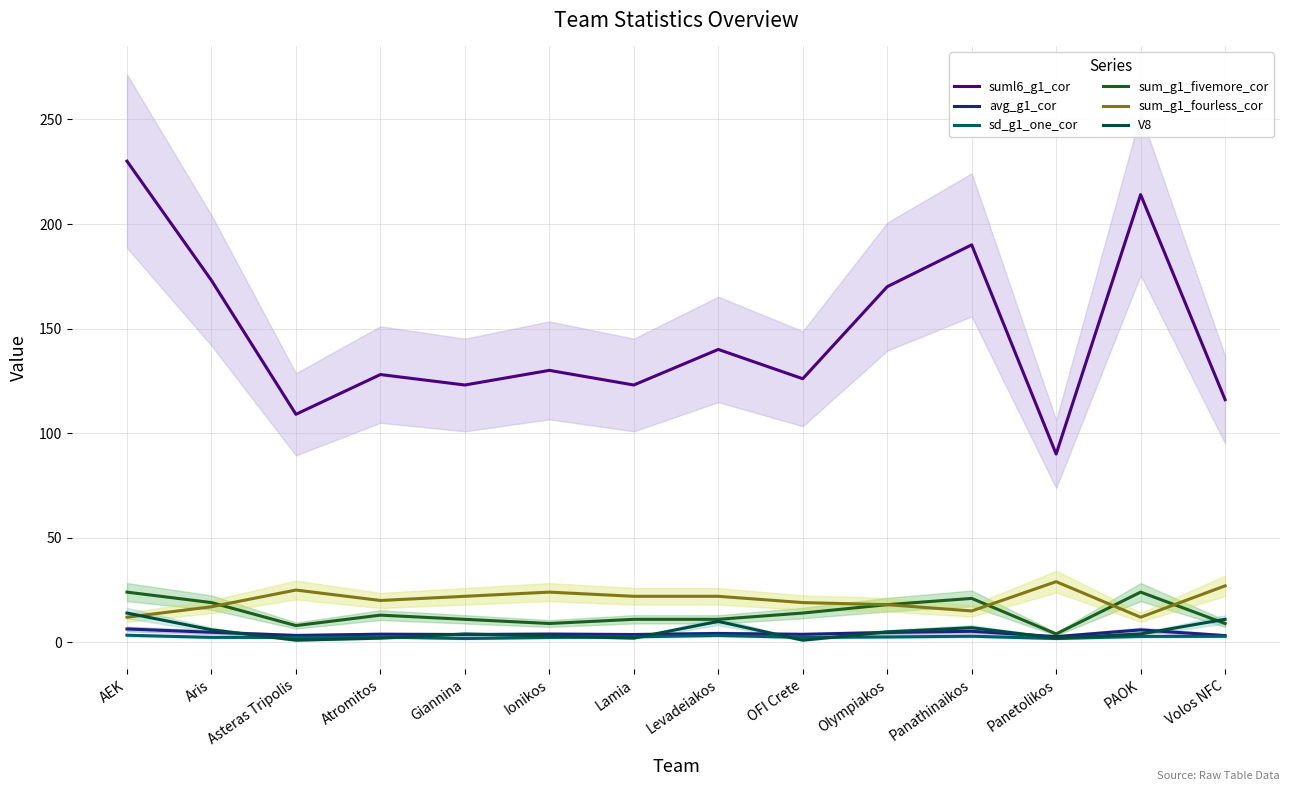

Reading left to right, list all the values displayed in this chart.

suml6_g1_cor: AEK=230.0	Aris=173.0	Asteras Tripolis=109.0	Atromitos=128.0	Giannina=123.0	Ionikos=130.0	Lamia=123.0	Levadeiakos=140.0	OFI Crete=126.0	Olympiakos=170.0	Panathinaikos=190.0	Panetolikos=90.0	PAOK=214.0	Volos NFC=116.0
avg_g1_cor: AEK=6.4	Aris=4.8	Asteras Tripolis=3.3	Atromitos=3.9	Giannina=3.7	Ionikos=3.9	Lamia=3.7	Levadeiakos=4.2	OFI Crete=3.8	Olympiakos=4.7	Panathinaikos=5.3	Panetolikos=2.7	PAOK=5.9	Volos NFC=3.2
sd_g1_one_cor: AEK=3.4	Aris=2.4	Asteras Tripolis=2.3	Atromitos=2.5	Giannina=1.8	Ionikos=2.3	Lamia=2.6	Levadeiakos=3.3	OFI Crete=2.4	Olympiakos=2.6	Panathinaikos=2.9	Panetolikos=1.8	PAOK=2.8	Volos NFC=2.9
sum_g1_fivemore_cor: AEK=24.0	Aris=19.0	Asteras Tripolis=8.0	Atromitos=13.0	Giannina=11.0	Ionikos=9.0	Lamia=11.0	Levadeiakos=11.0	OFI Crete=14.0	Olympiakos=18.0	Panathinaikos=21.0	Panetolikos=4.0	PAOK=24.0	Volos NFC=9.0
sum_g1_fourless_cor: AEK=12.0	Aris=17.0	Asteras Tripolis=25.0	Atromitos=20.0	Giannina=22.0	Ionikos=24.0	Lamia=22.0	Levadeiakos=22.0	OFI Crete=19.0	Olympiakos=18.0	Panathinaikos=15.0	Panetolikos=29.0	PAOK=12.0	Volos NFC=27.0
V8: AEK=14.0	Aris=6.0	Asteras Tripolis=1.0	Atromitos=2.0	Giannina=4.0	Ionikos=3.0	Lamia=2.0	Levadeiakos=10.0	OFI Crete=1.0	Olympiakos=5.0	Panathinaikos=7.0	Panetolikos=2.0	PAOK=4.0	Volos NFC=11.0